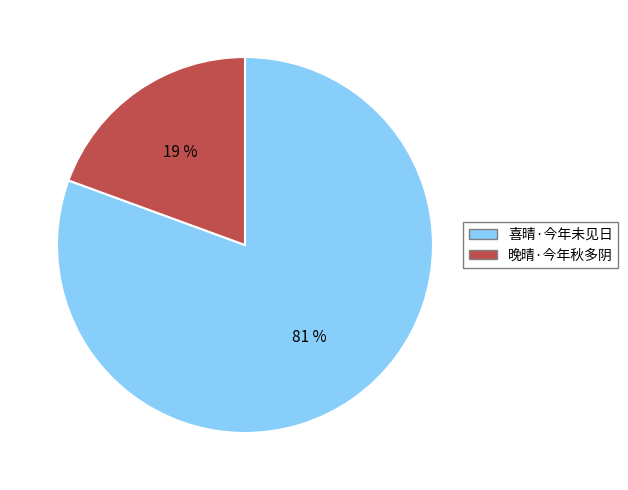

Does any single category account for the majority?

Yes